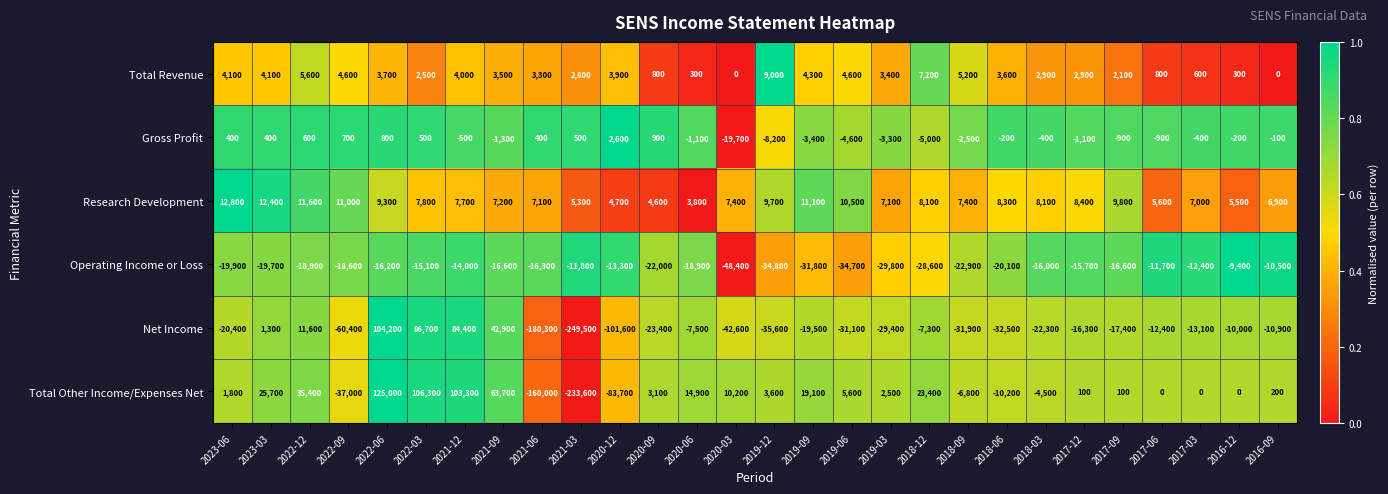

Where is Net Income nearest to the value -72650?

2022-09